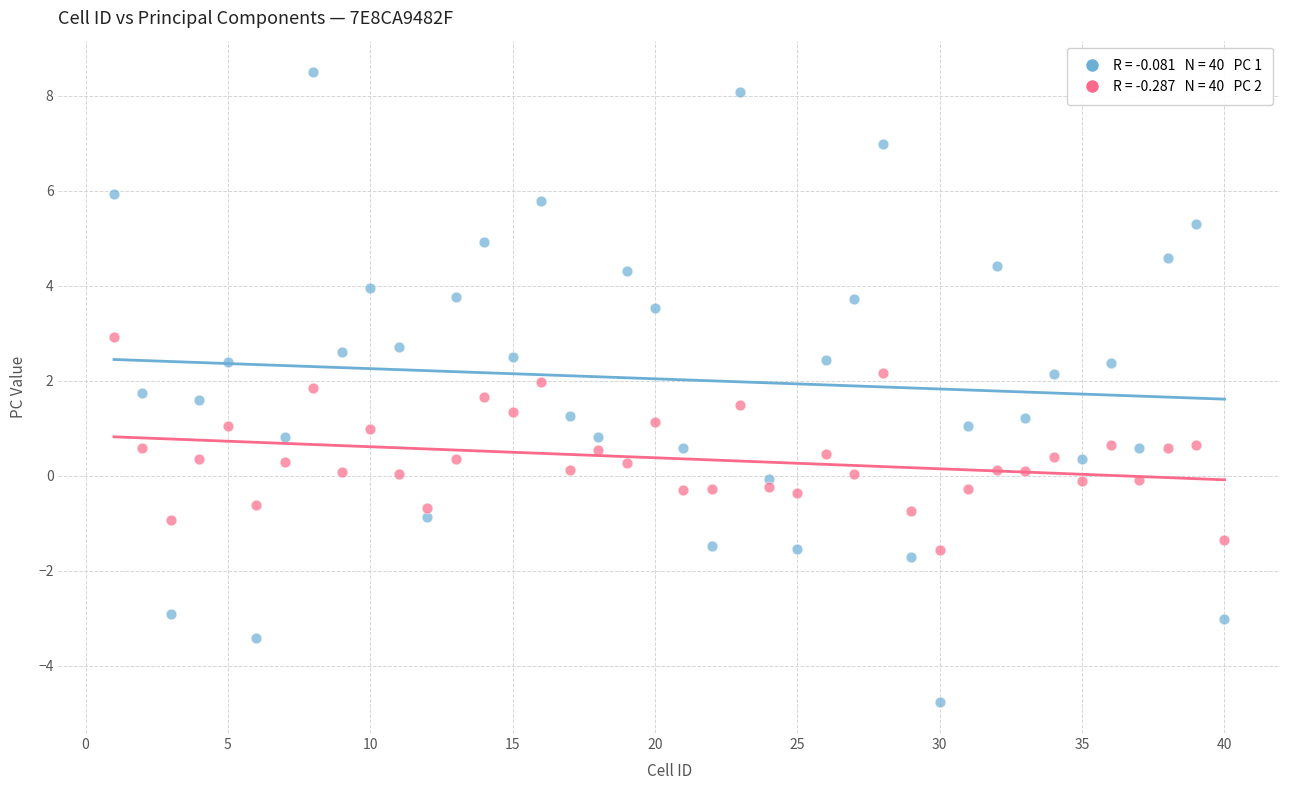

Across all data points, what is the range of Y values (max minus min)?

13.3